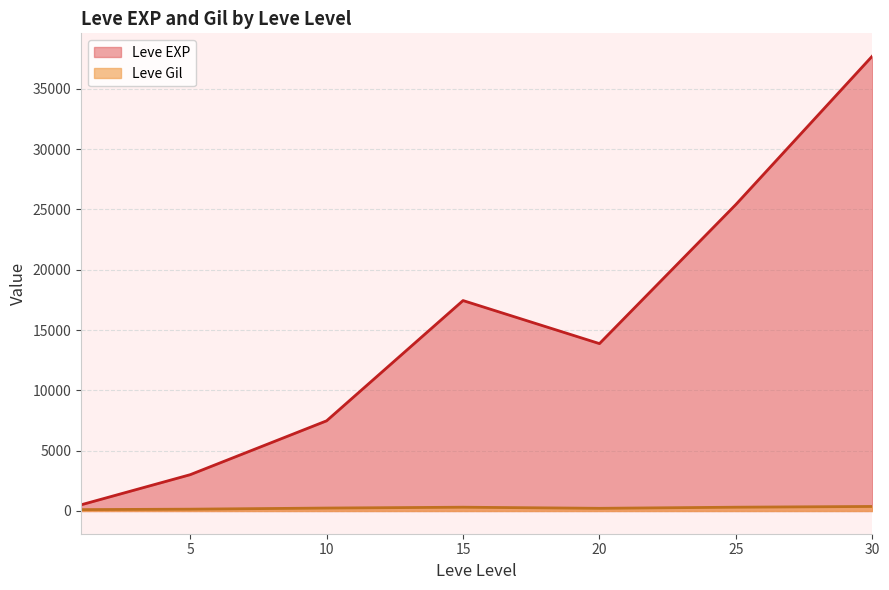

Which series changed the most between 5 and 25?

Leve EXP